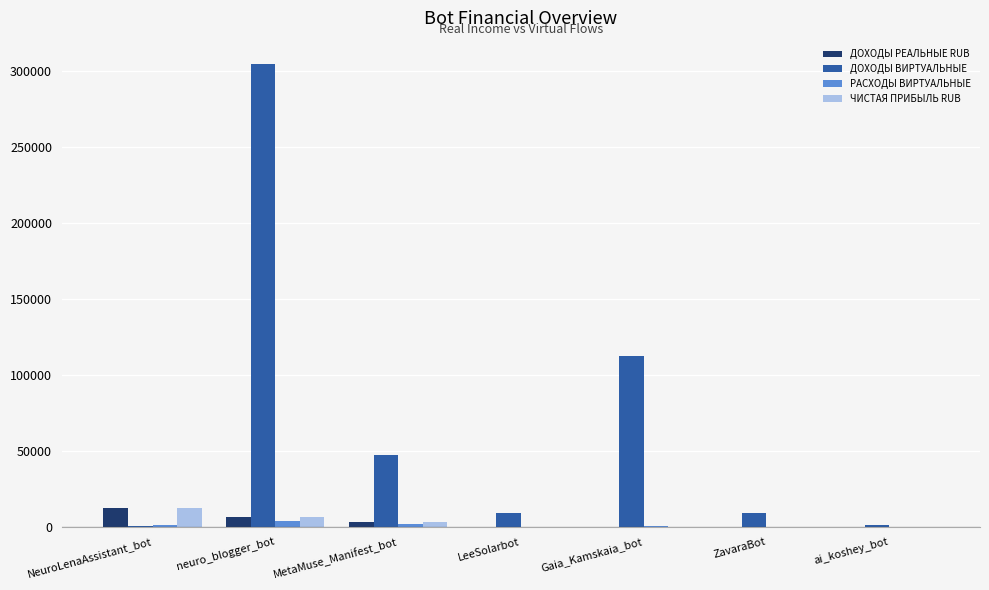

Which series has the widest spread of values?

ДОХОДЫ ВИРТУАЛЬНЫЕ